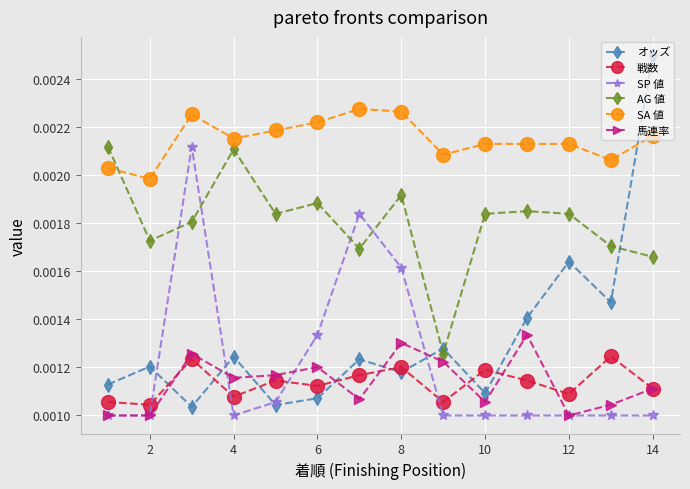

Count the AG 値 values in the range 0 to 1.

14